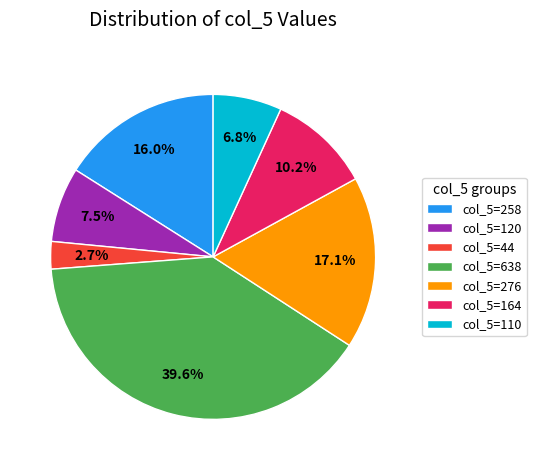

To the nearest percent, what is the difference between the col_5=44 and col_5=276 slice percentages?

14%